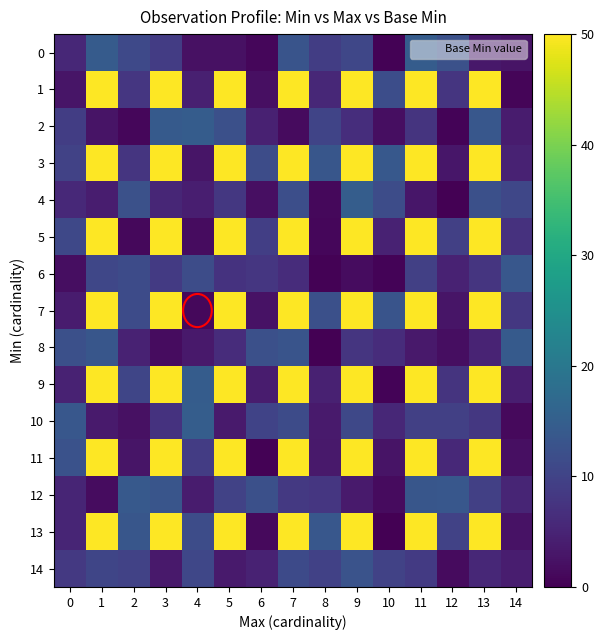

What is the total value across all series at 4?

110.5